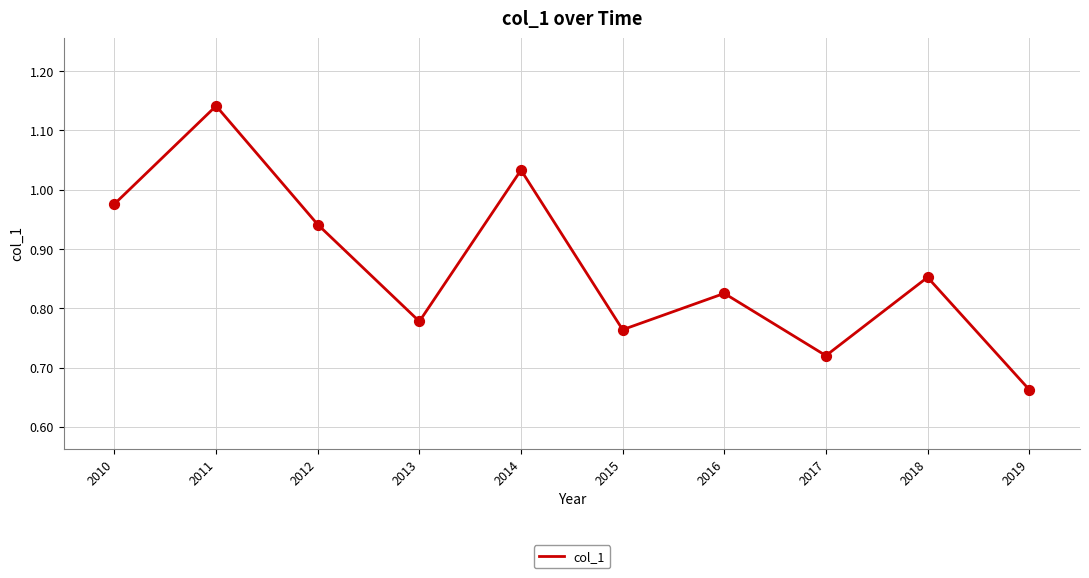

Between 2012 and 2010, which is larger?

2010